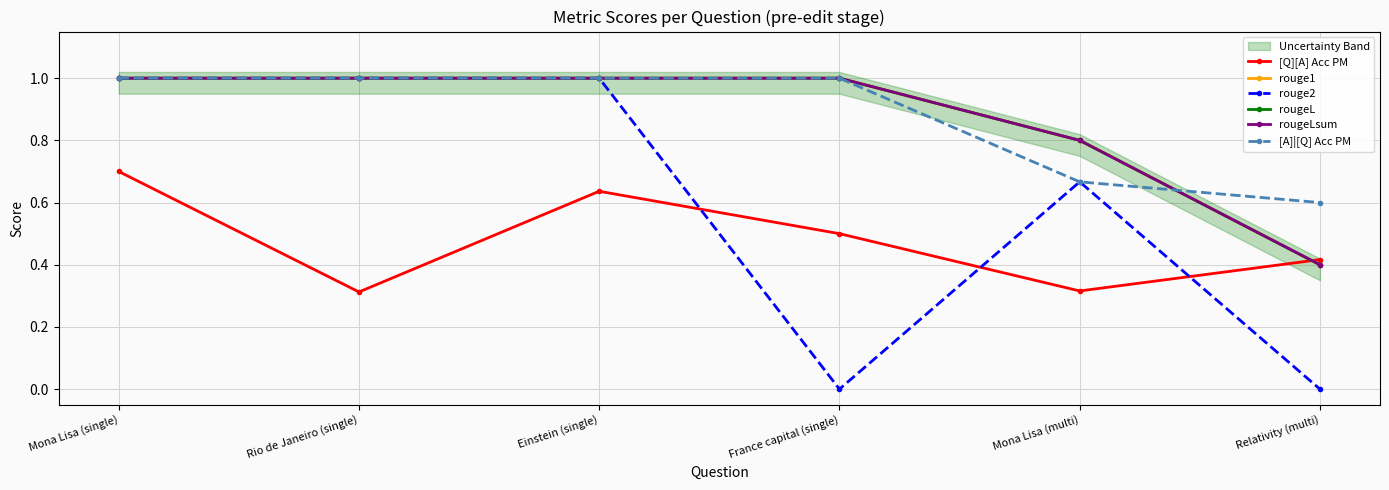

What position from the right is France capital (single)?

3